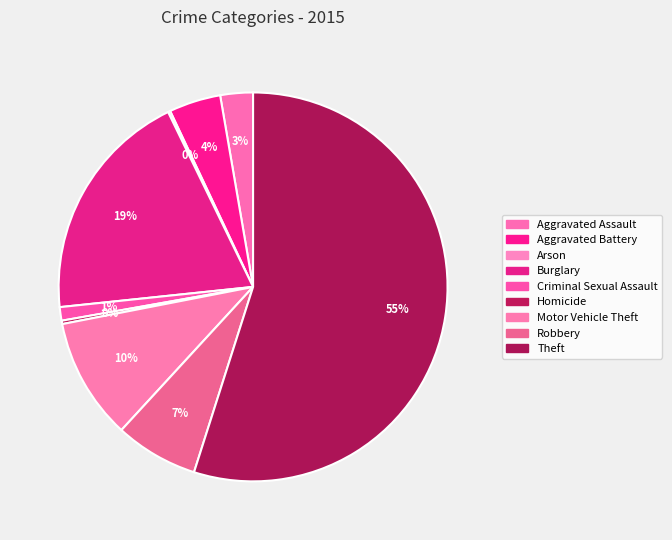

What is the majority slice?

Theft